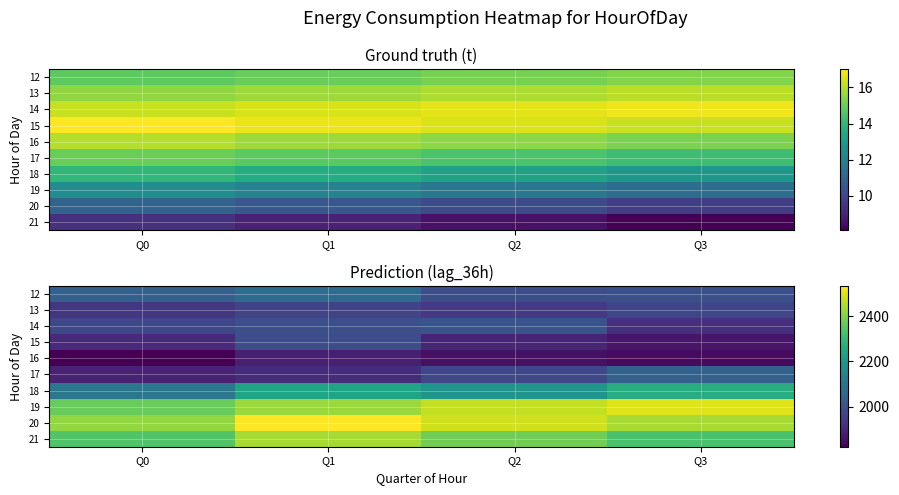

Count the 16 values in the range 1843 to 1885.

3